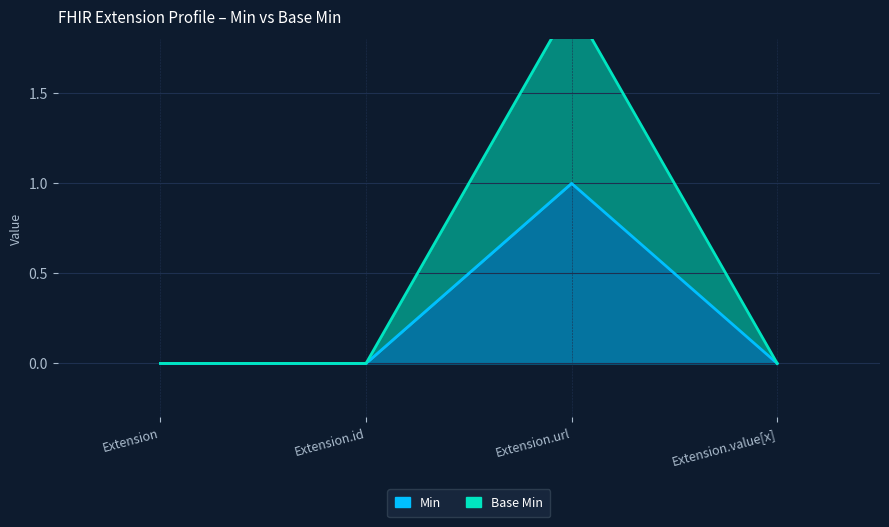

What is the sum of the Min values at Extension.value[x] and Extension.url?

1